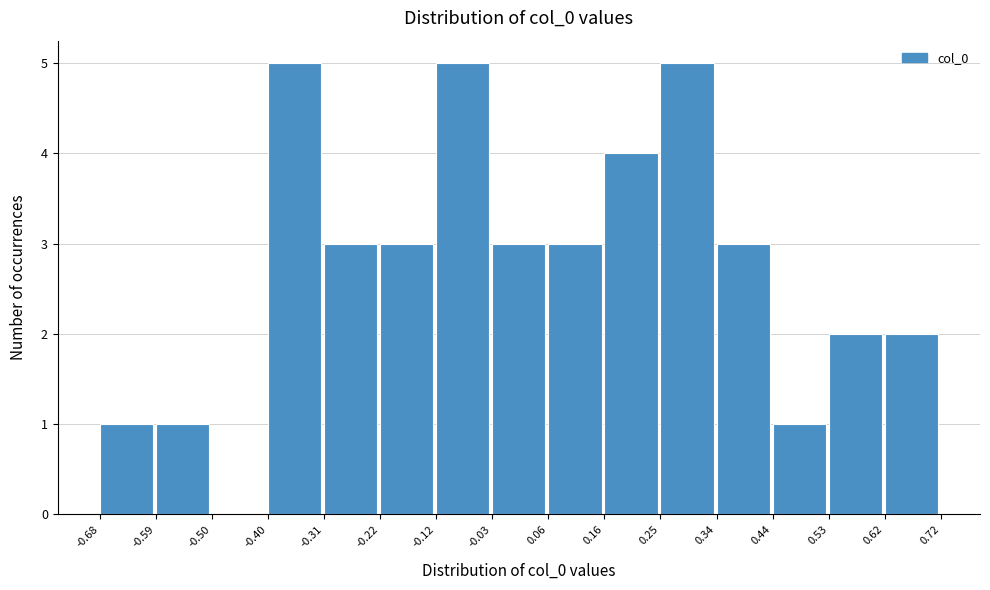

Reading left to right, transcribe this chart: for each bar, give the range it covers on the x-axis and its height. The values are not printed on the chart, so give them approximately, as read against the axis.

-0.68 to -0.59: 1
-0.59 to -0.50: 1
-0.50 to -0.40: 0
-0.40 to -0.31: 5
-0.31 to -0.22: 3
-0.22 to -0.12: 3
-0.12 to -0.03: 5
-0.03 to 0.06: 3
0.06 to 0.16: 3
0.16 to 0.25: 4
0.25 to 0.34: 5
0.34 to 0.44: 3
0.44 to 0.53: 1
0.53 to 0.62: 2
0.62 to 0.72: 2